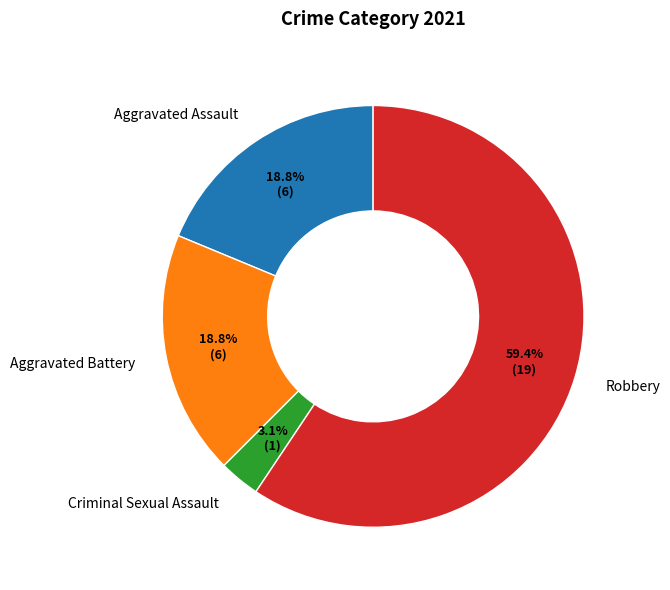

Which category has the biggest portion of the pie?

Robbery